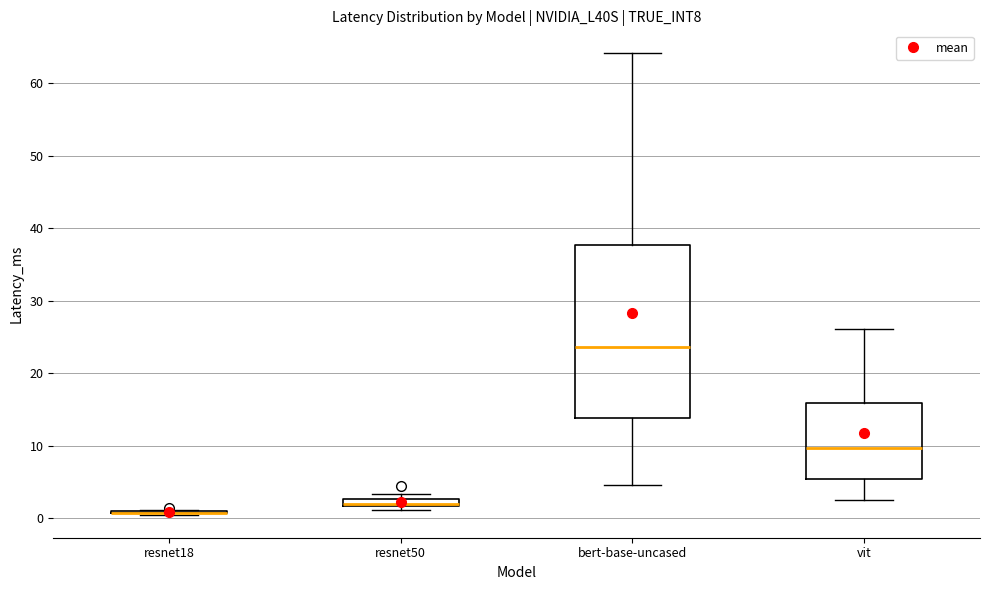

Where is the upper edge of the box for bert-base-uncased on the y-axis? The values are not printed on the chart, so give them approximately, as read against the axis.

38